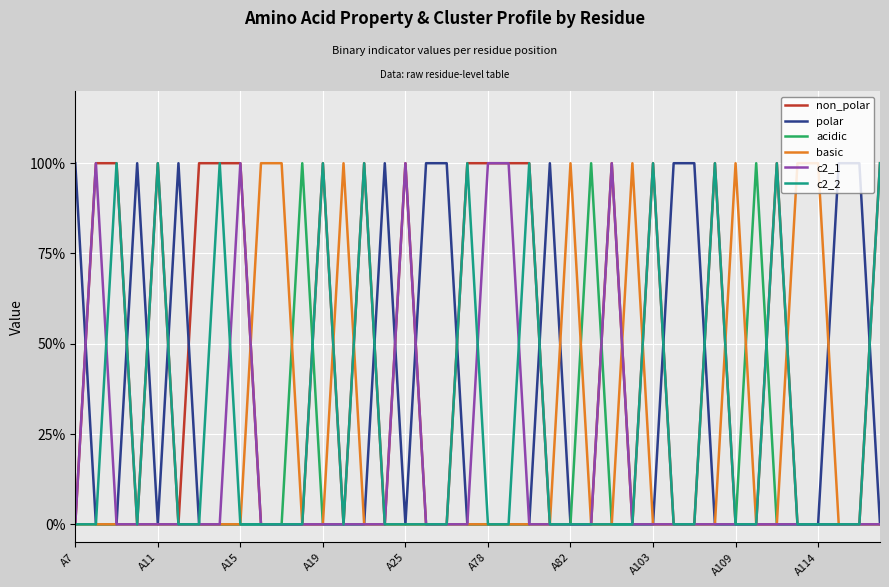

What is the sum of all non_polar values?

18